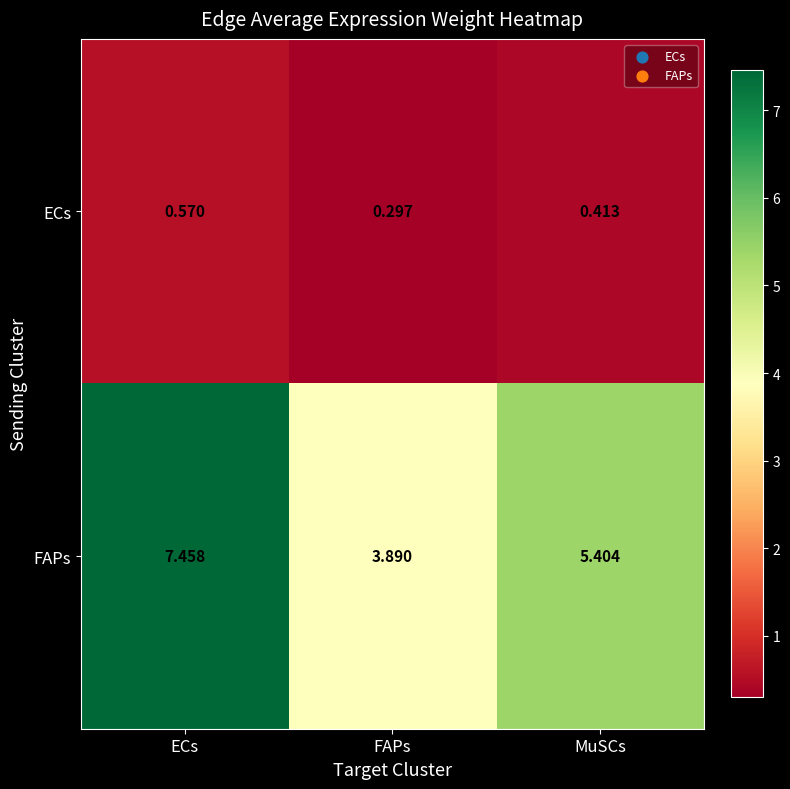

Which series has the largest range (max minus min)?

FAPs